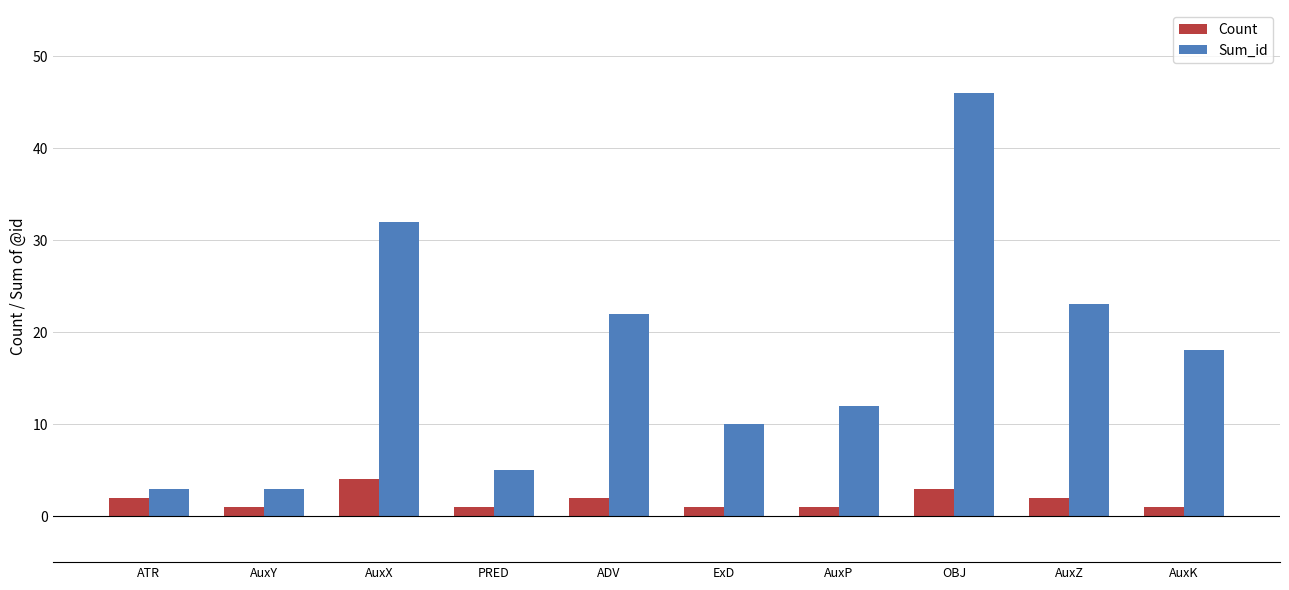

Between ATR and AuxP, which series saw the biggest shift?

Sum_id